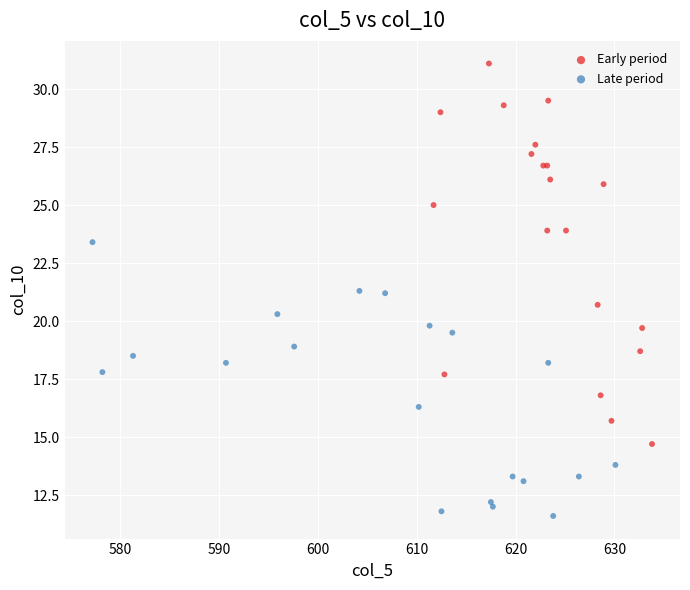

Which series reaches the maximum Y coordinate?

Early period